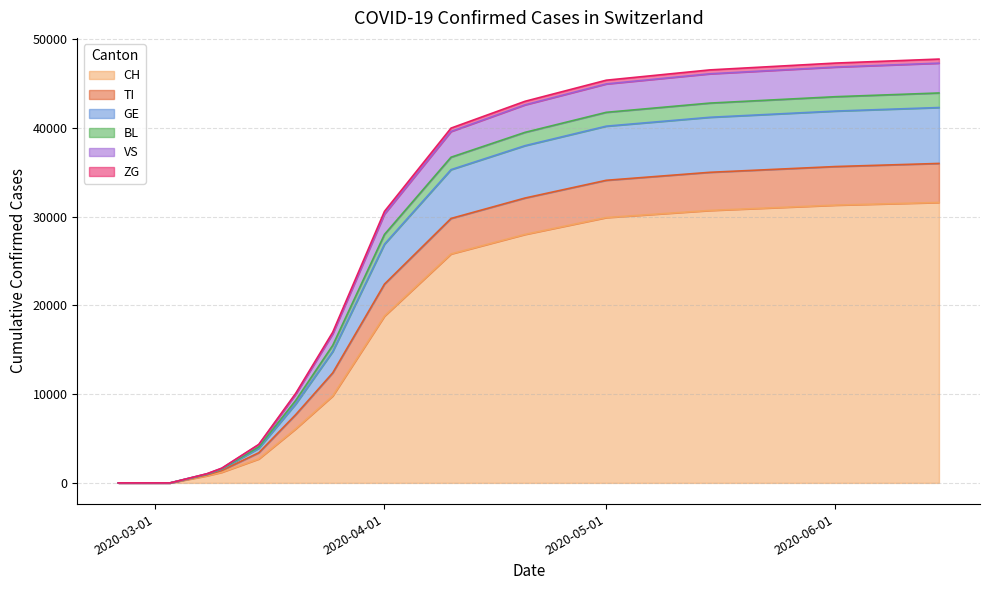

The value of BL at 2020-03-03 is 14230. True or false?

False